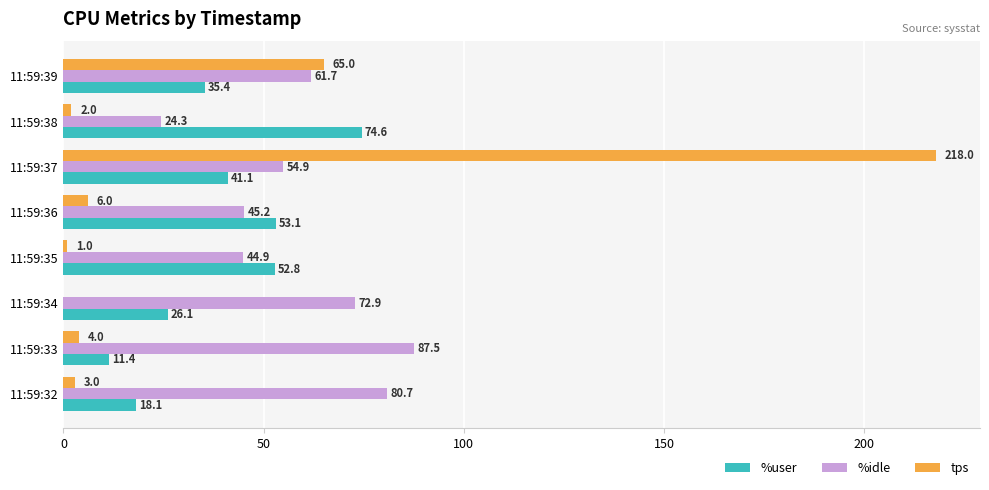

True or false: tps has a value of 1.0 at 11:59:35.

True